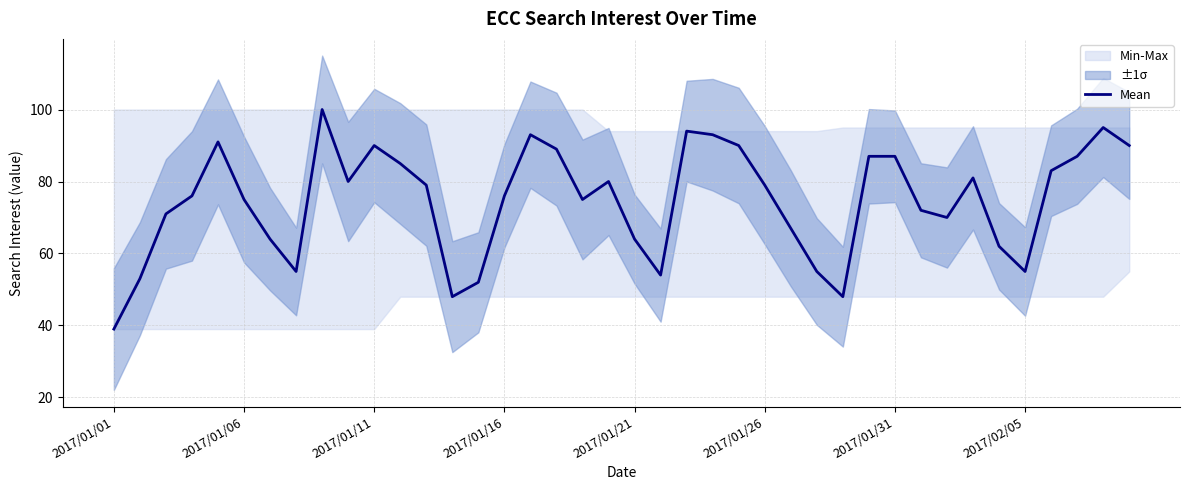

Reading left to right, list all the values displayed in this chart.

39	53	71	76	91	75	64	55	100	80	90	85	79	48	52	76	93	89	75	80	64	54	94	93	90	79	67	55	48	87	87	72	70	81	62	55	83	87	95	90